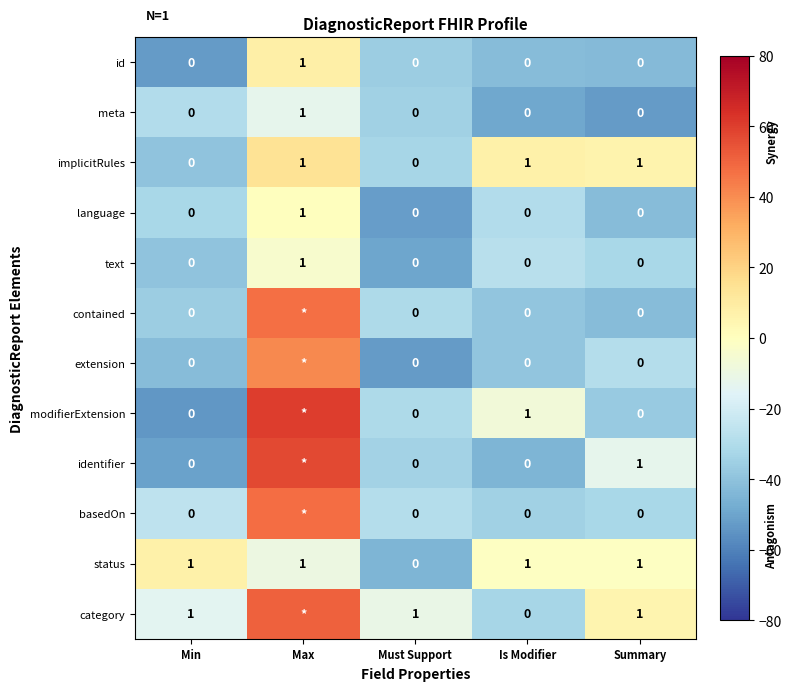

What is the sum of all implicitRules values?

3